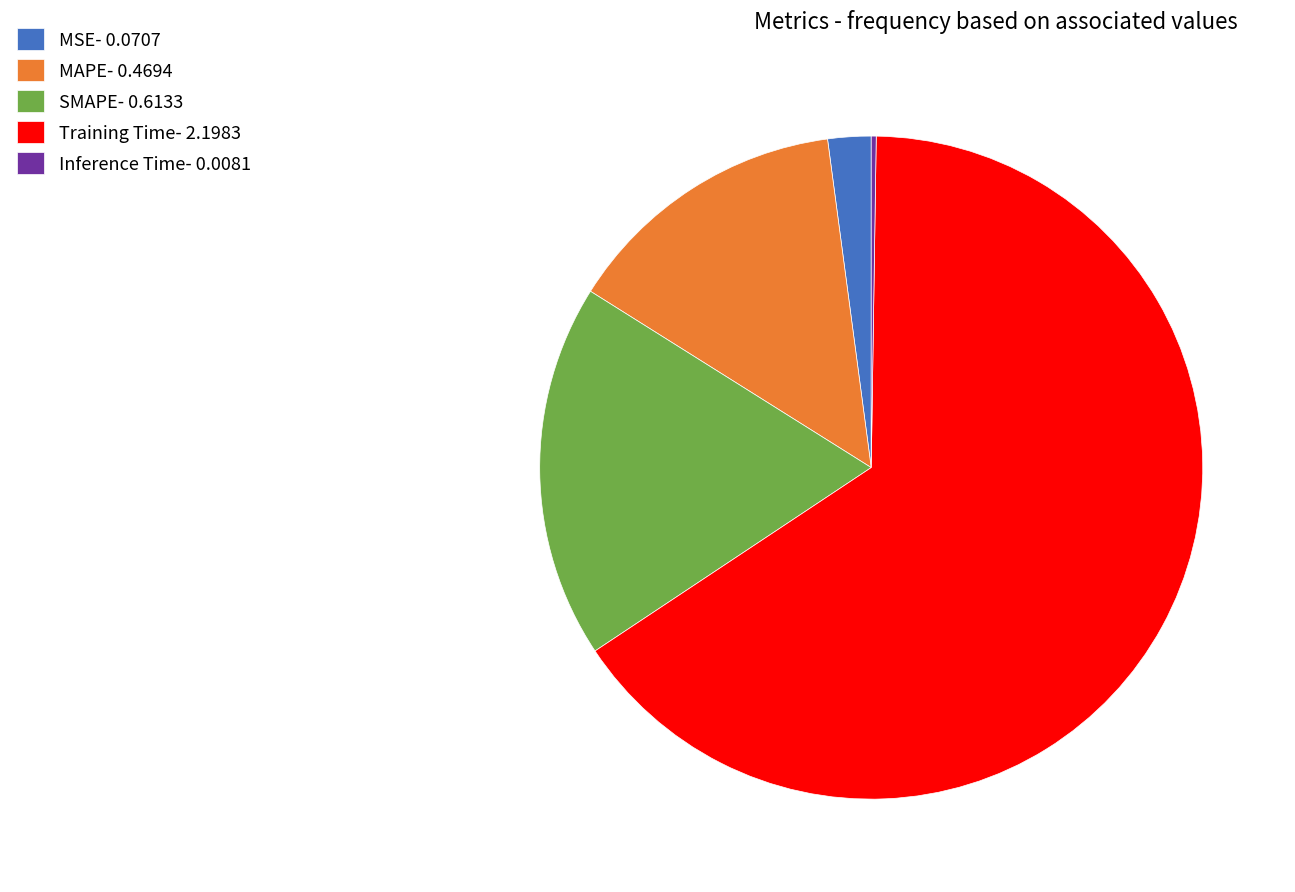

Do MSE- 0.0707 and Training Time- 2.1983 together represent more than half of the pie?

Yes